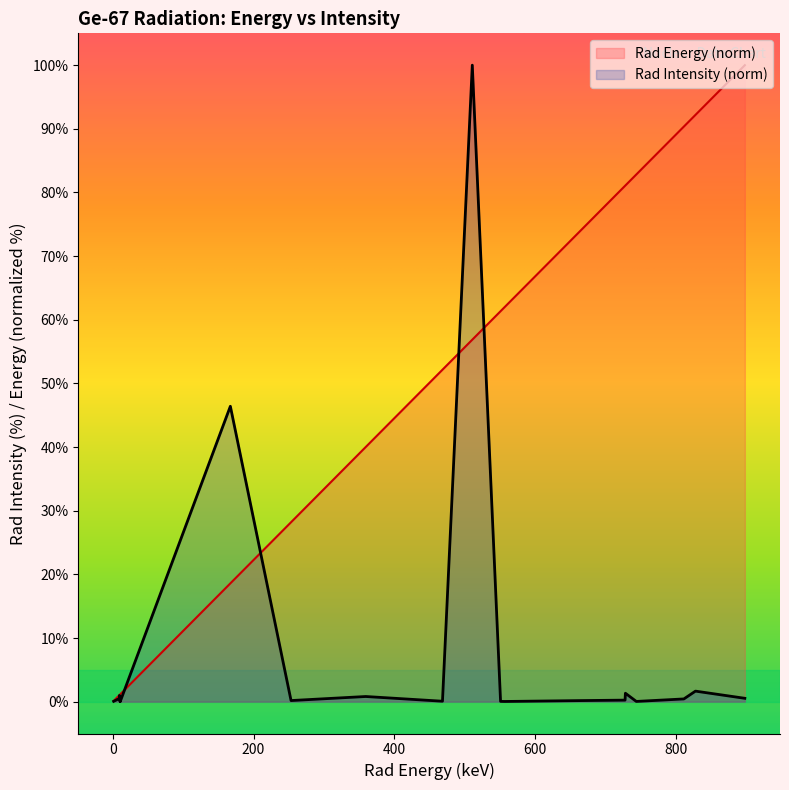

Between 9.225 and 744.2, which series saw the biggest shift?

Rad Energy